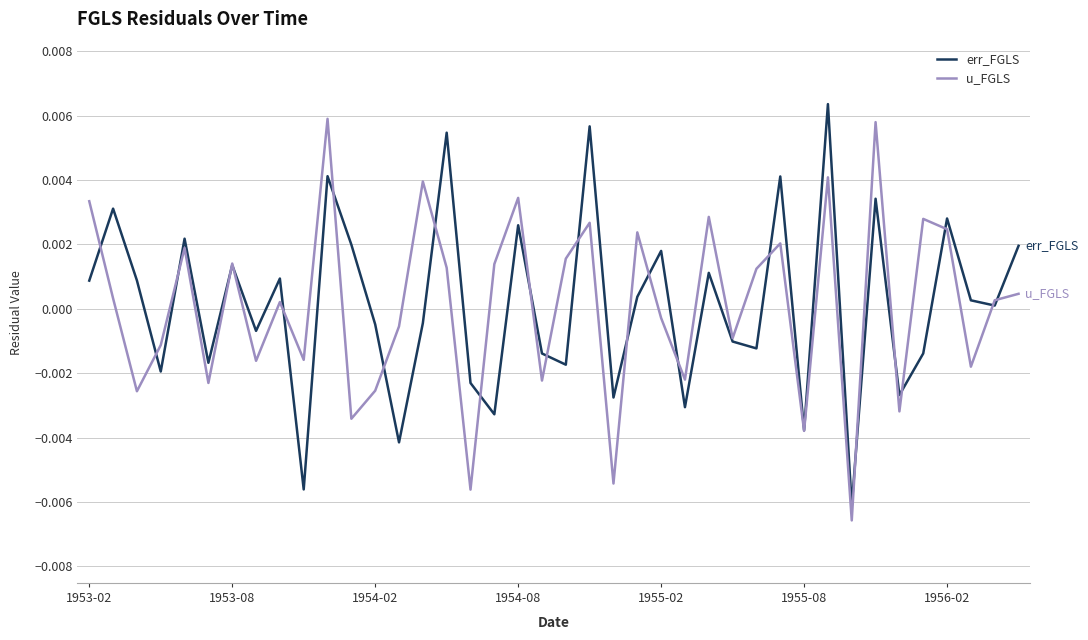

What are all the series names shown in the legend?

err_FGLS, u_FGLS